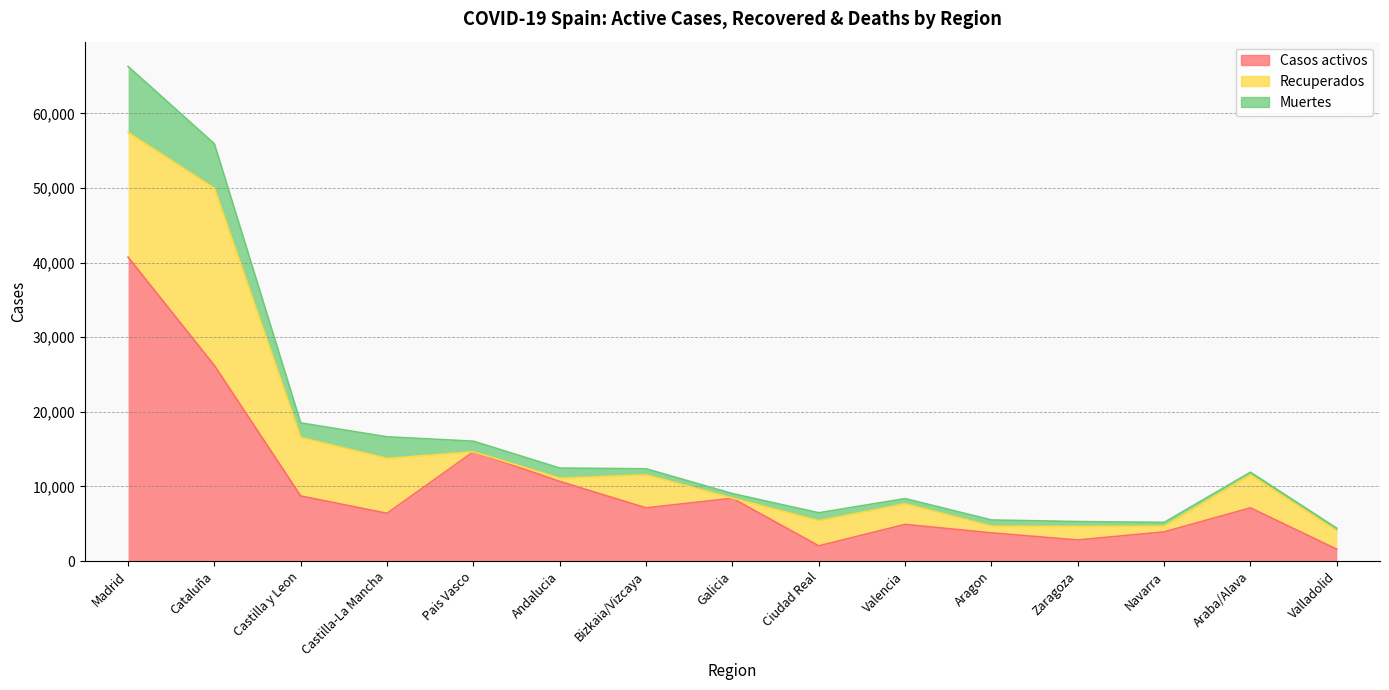

How many values in the Recuperados series exceed 2767?

7